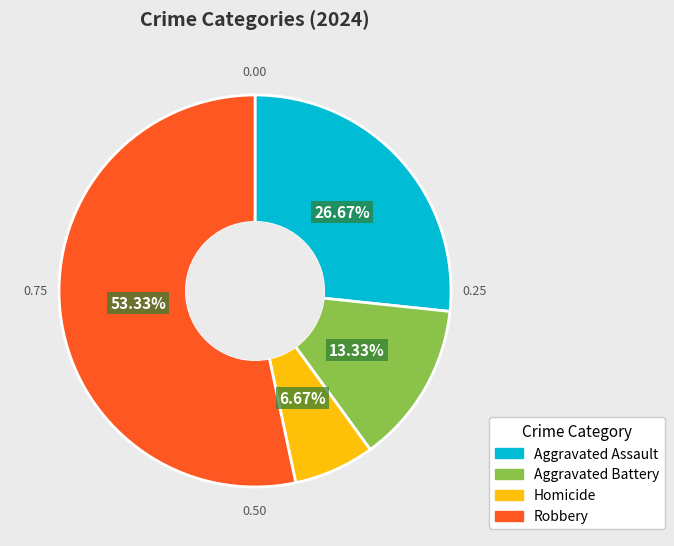

How many segments does this pie chart have?

4